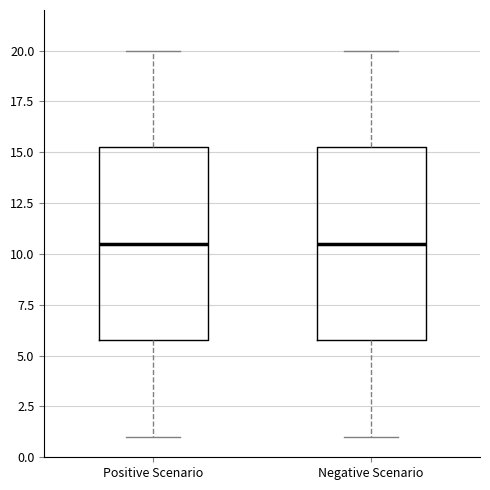

Reading left to right, transcribe this box plot: for each box, give where its median line is, the range the box spans, and where its two whiskers end, as read against the y-axis. The values are not printed on the chart, so give them approximately, as read against the axis.

Positive Scenario: median 10.5, box 6.0 to 15.5, whiskers 1.0 to 20.0
Negative Scenario: median 10.5, box 6.0 to 15.5, whiskers 1.0 to 20.0